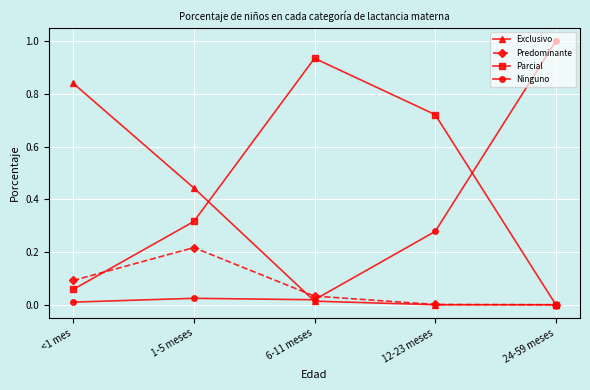

At which label does Parcial reach its peak?

6-11 meses